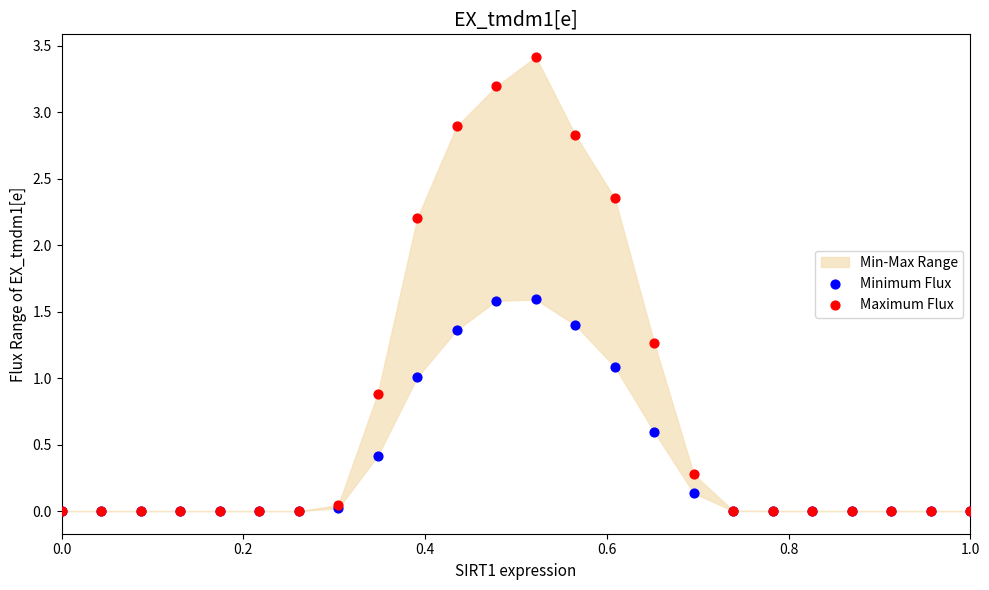

Which series contains the lowest Y value?

Minimum Flux